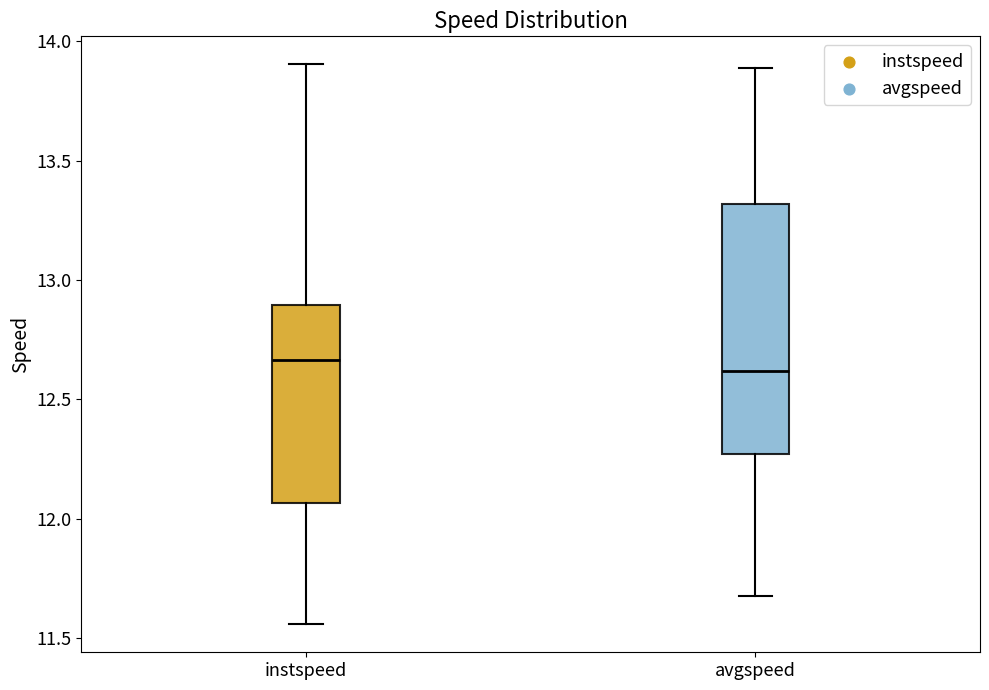

Reading left to right, transcribe this box plot: for each box, give where its median line is, the range the box spans, and where its two whiskers end, as read against the y-axis. The values are not printed on the chart, so give them approximately, as read against the axis.

instspeed: median 12.65, box 12.05 to 12.90, whiskers 11.55 to 13.90
avgspeed: median 12.60, box 12.25 to 13.30, whiskers 11.70 to 13.90